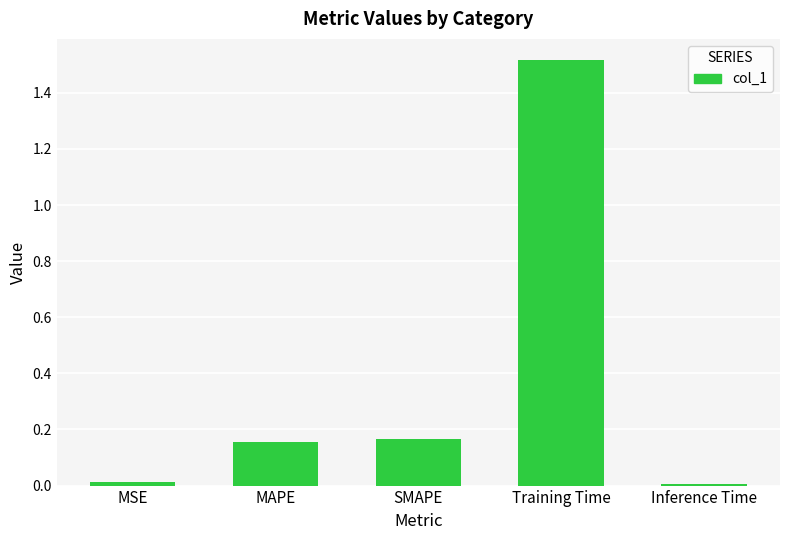

What position from the left is Training Time?

4